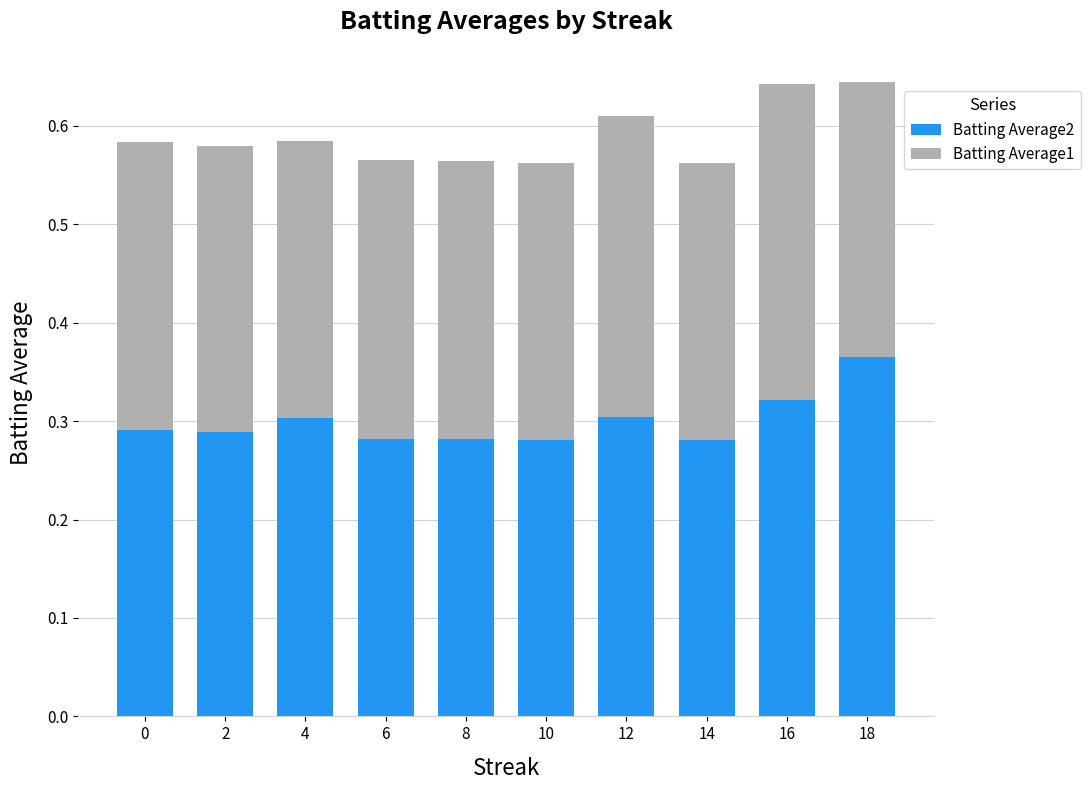

What is the total value across all series at 12?

0.6